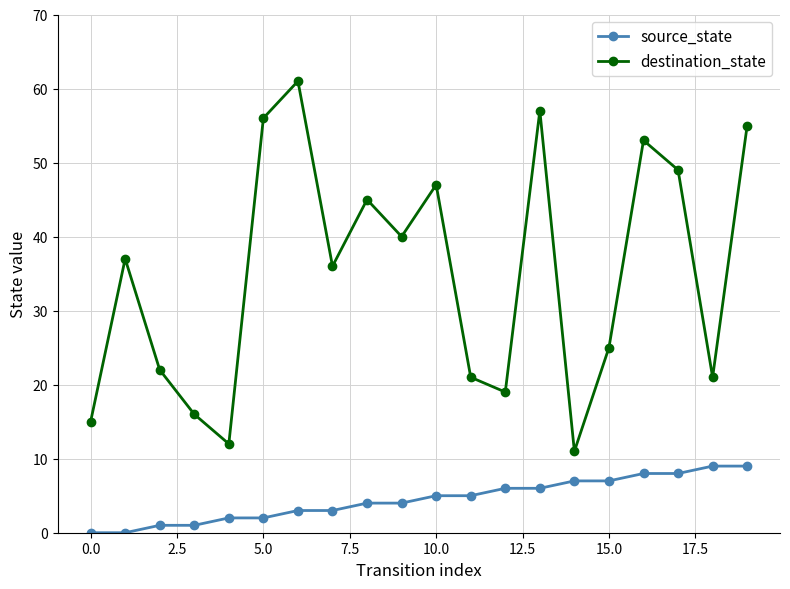

What is the difference between the second highest and second lowest values in the destination_state series?

45